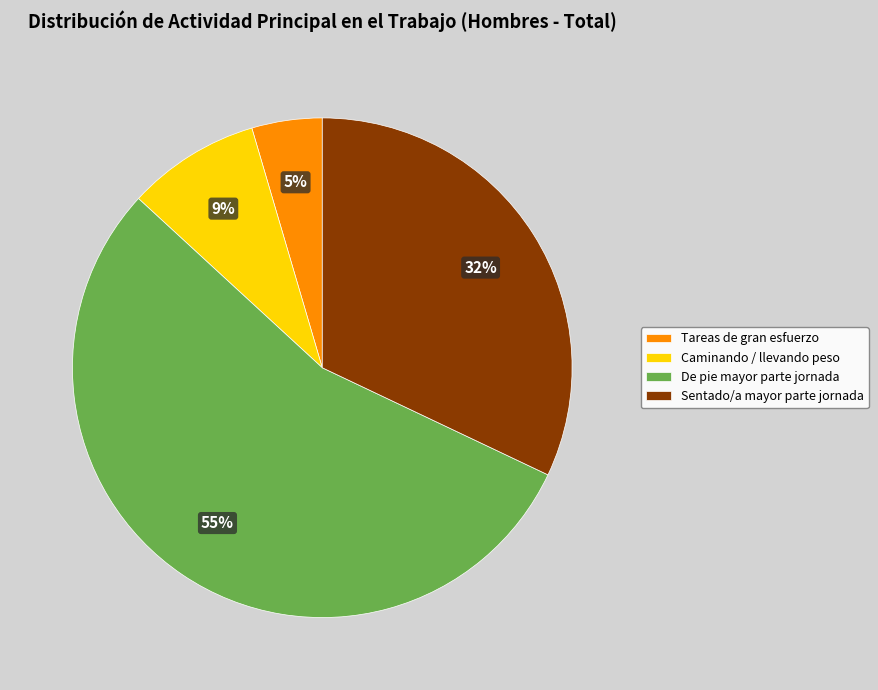

Which category has the biggest portion of the pie?

De pie mayor parte jornada